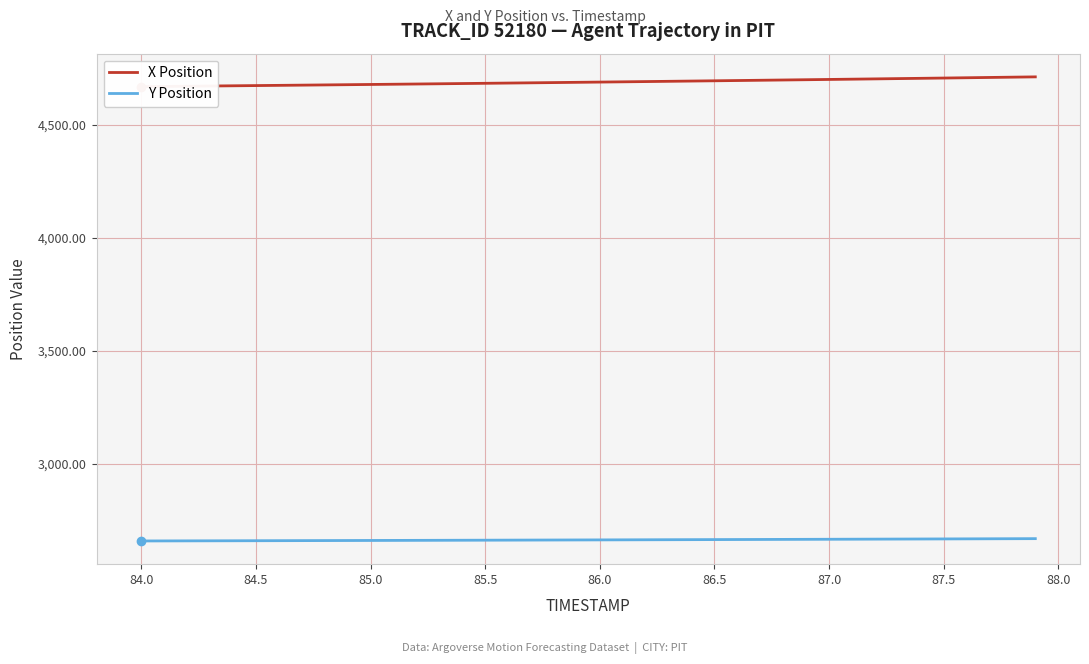

What is the maximum value for Y Position?

2667.9